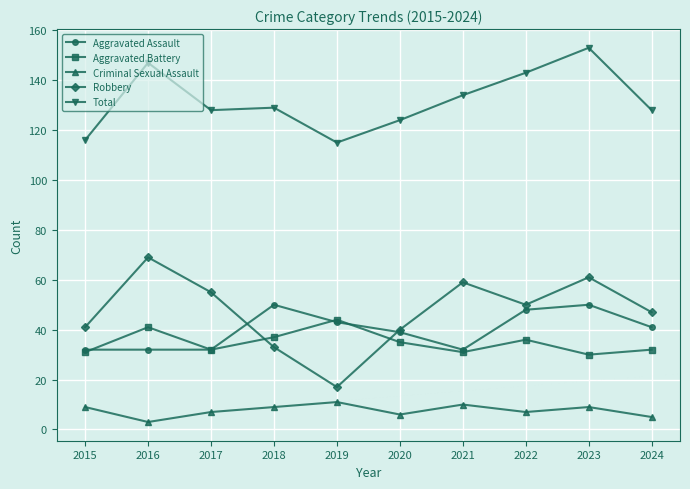

What is the highest value of the Robbery series?

69